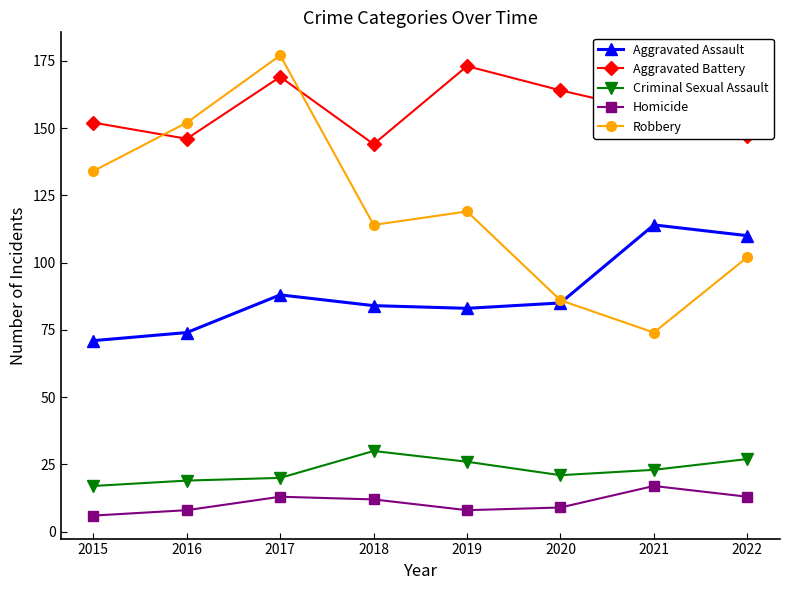

True or false: Homicide and Robbery intersect in this chart.

False